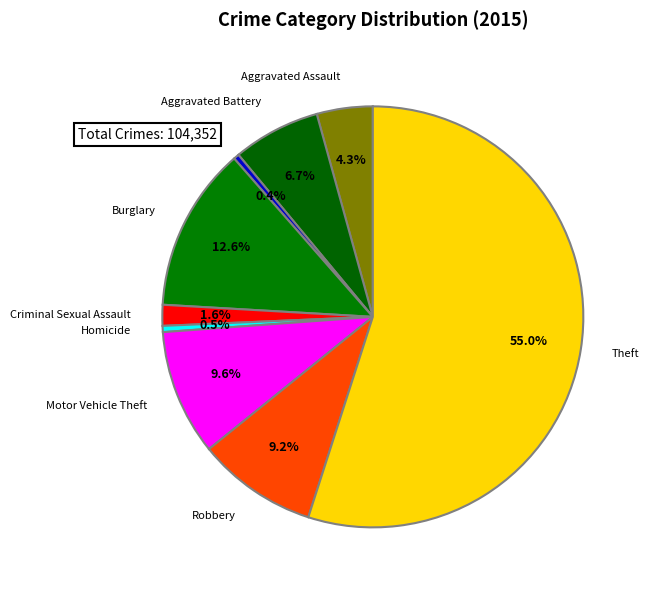

Which category has the biggest portion of the pie?

Theft